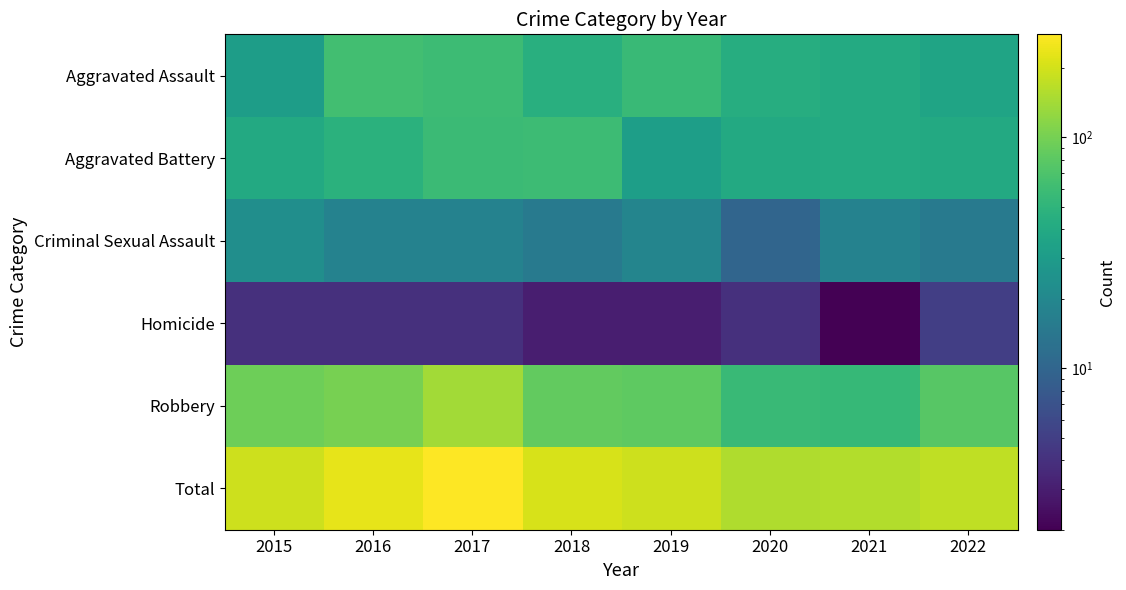

How many series are shown in this chart?

6